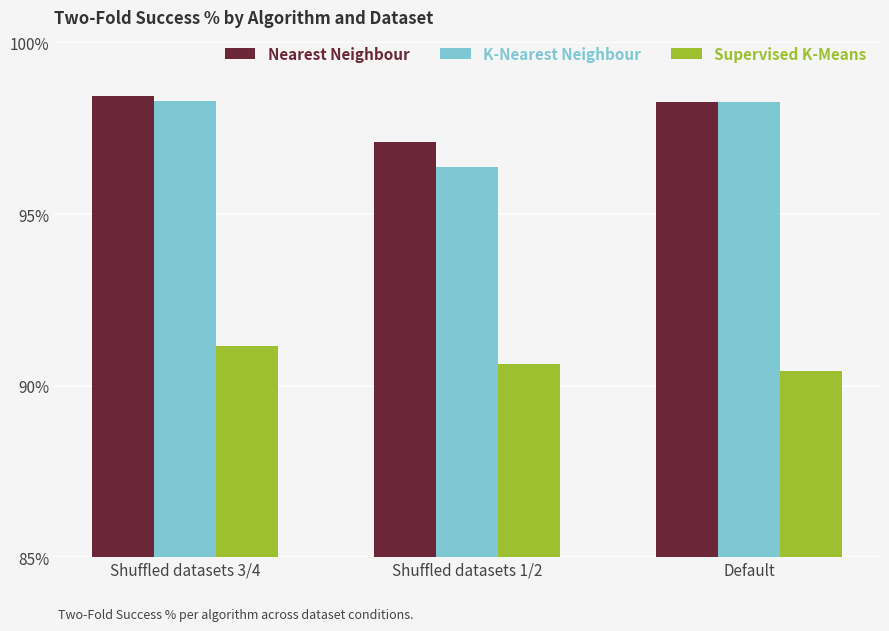

What is the spread (max minus min) of values at Default?

7.8